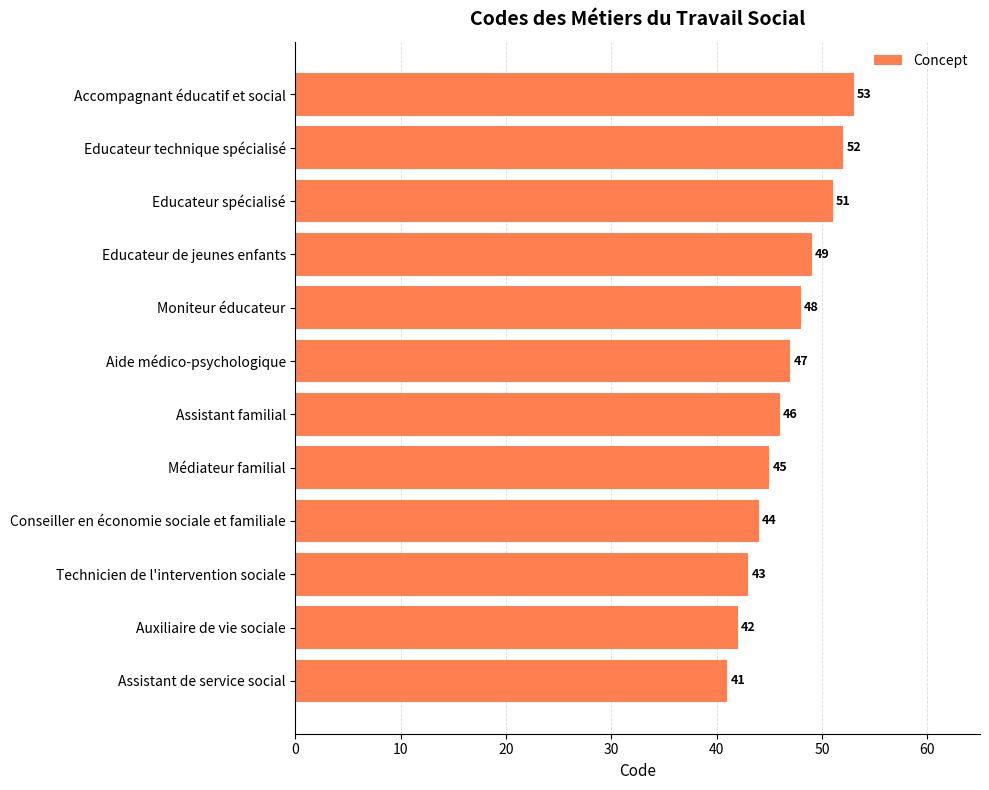

True or false: the data shows 55 at Auxiliaire de vie sociale.

False